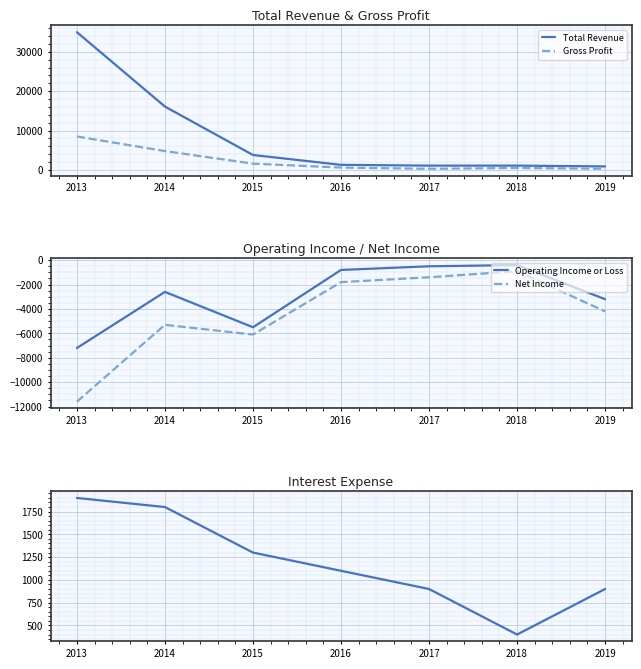

True or false: Interest Expense has a value of 3079 at 2013.

False